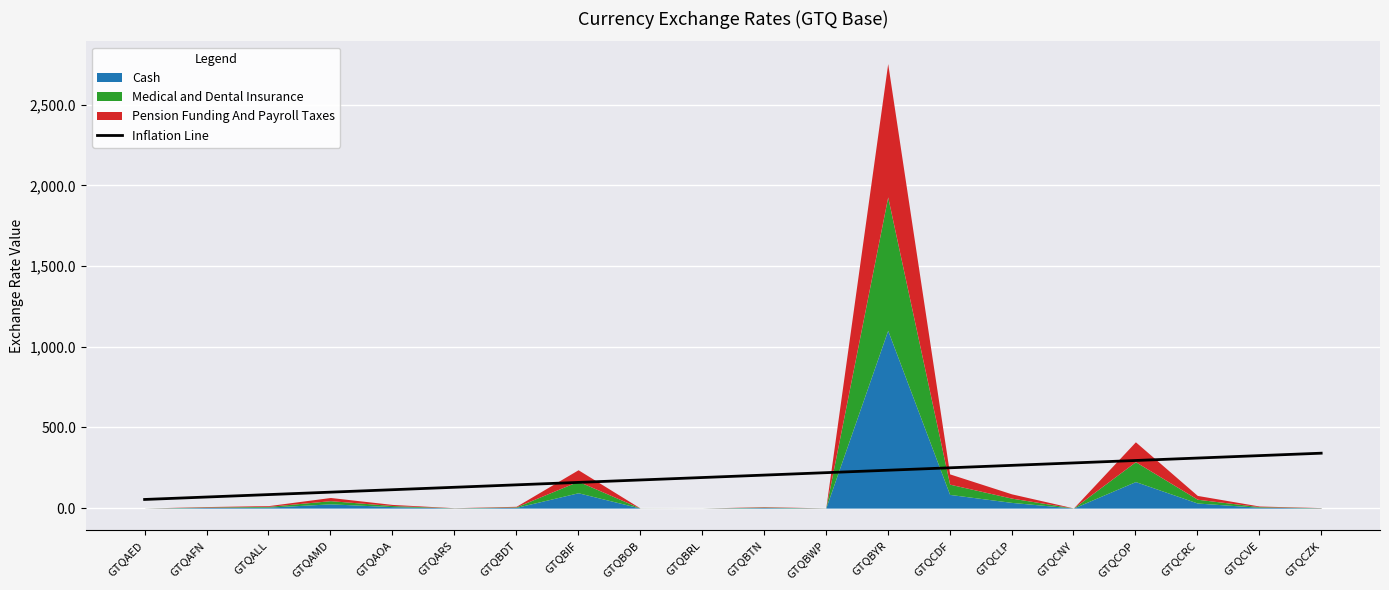

What is the change in value from GTQCDF to GTQCZK?

+90.5